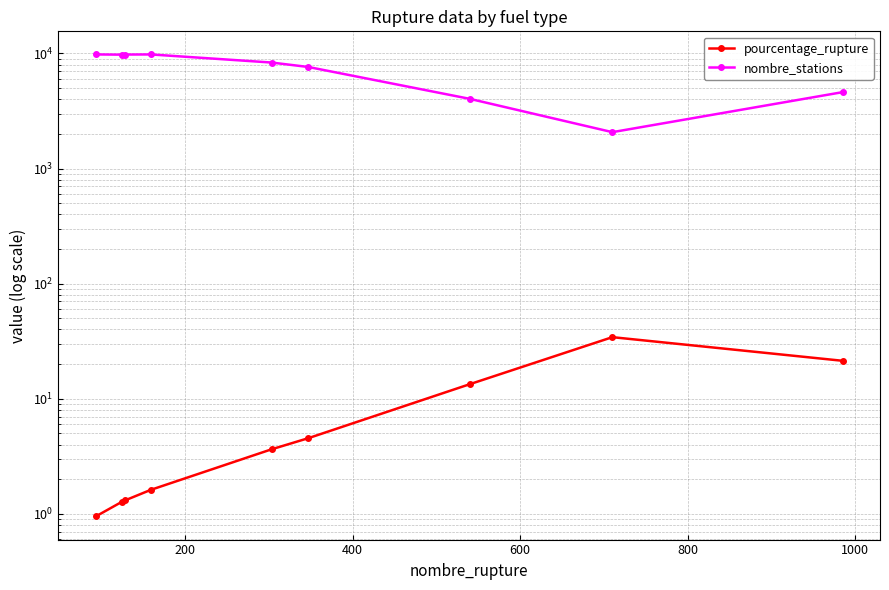

Is the value of nombre_stations at 1000 greater than the value of pourcentage_rupture at 7?

Yes